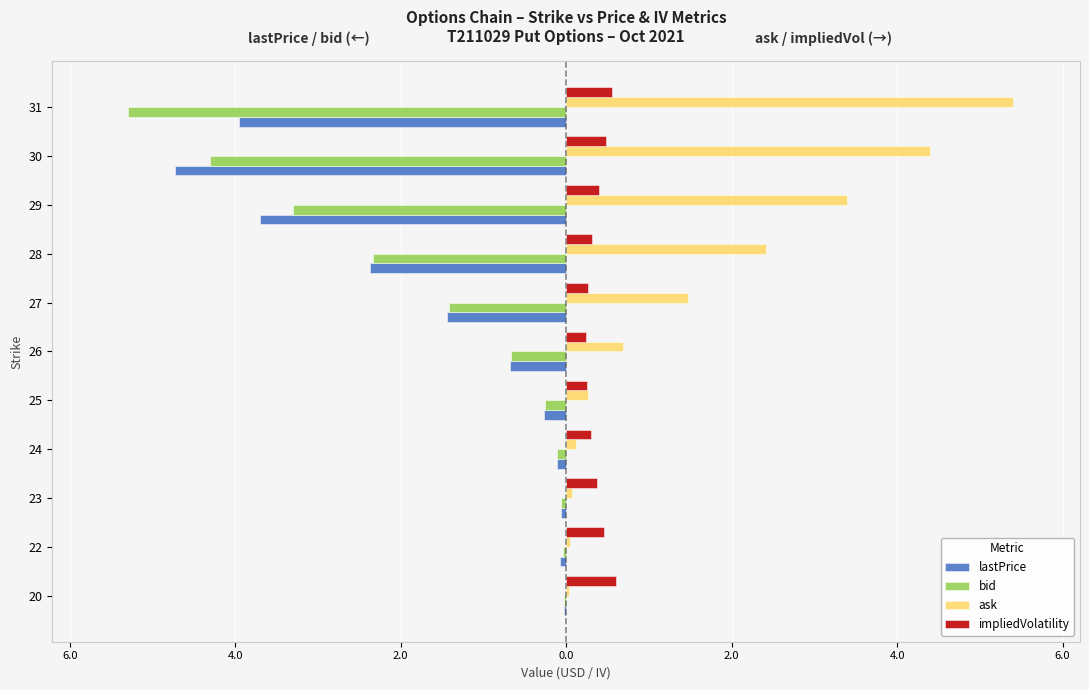

What is the minimum value for lastPrice?

-4.7